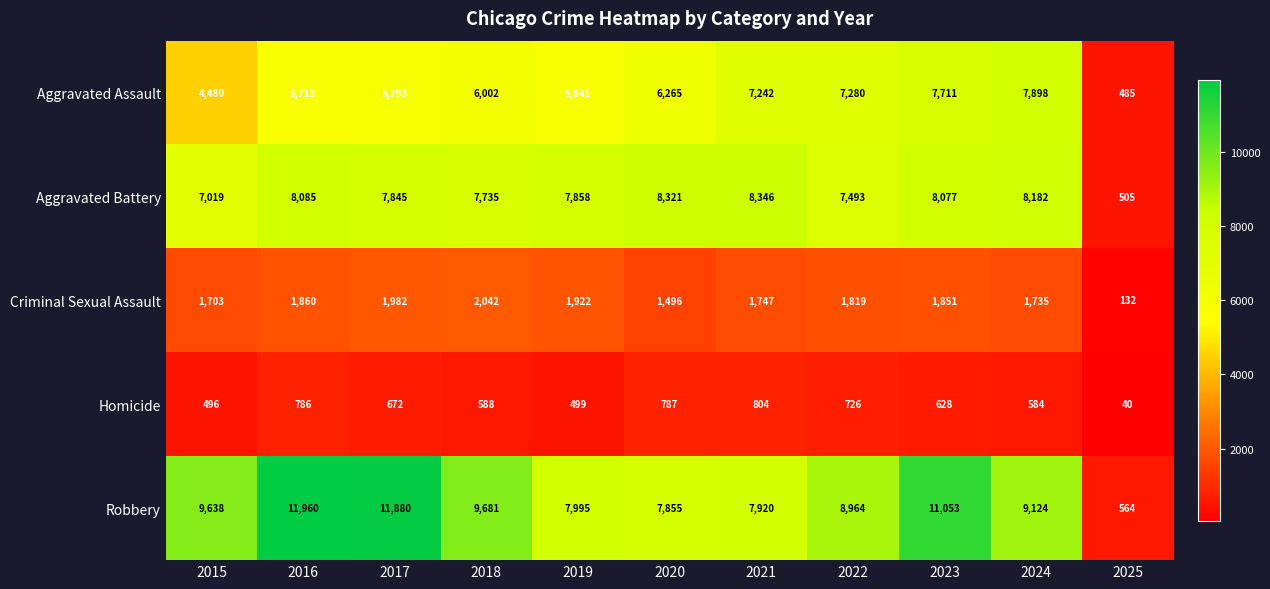

The Criminal Sexual Assault series shows 132 at 2025. True or false?

True